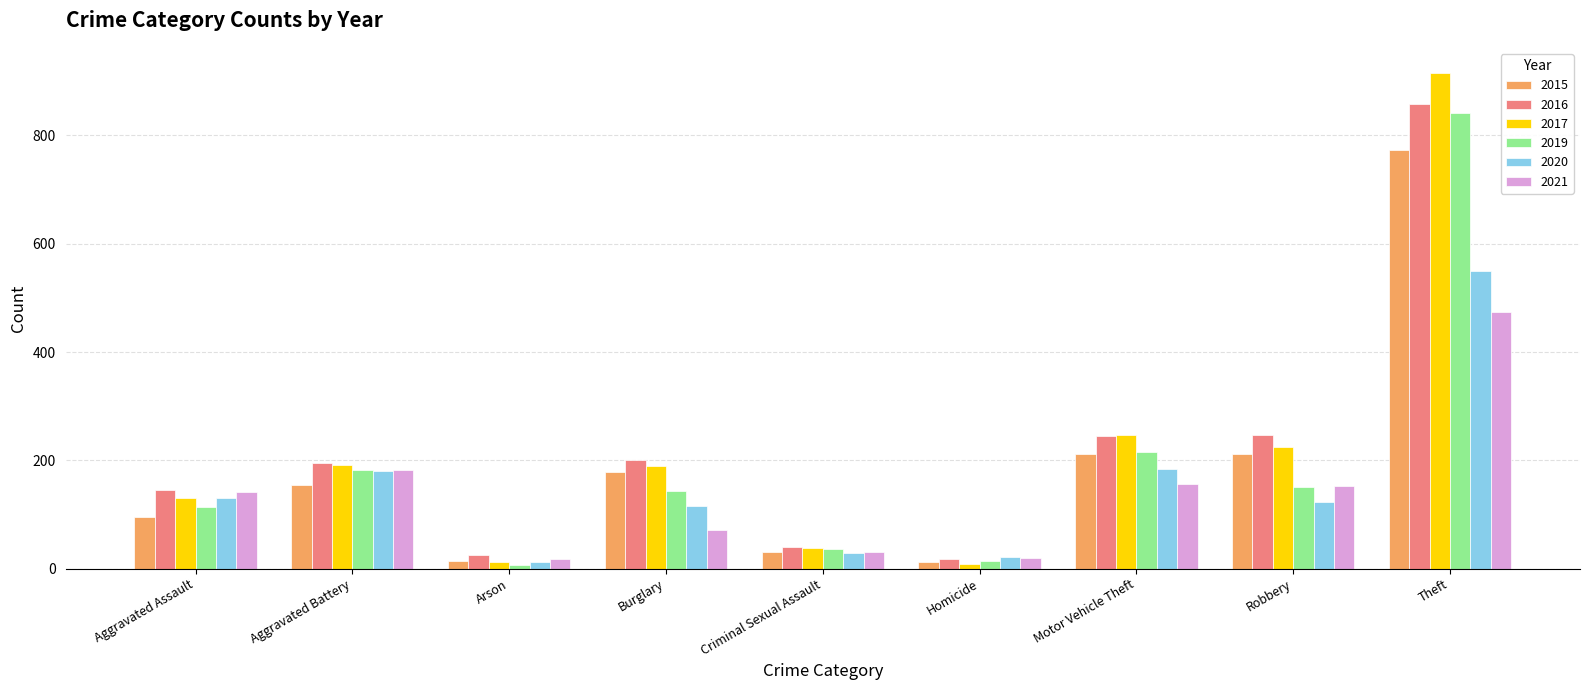

Which series has the widest spread of values?

2017